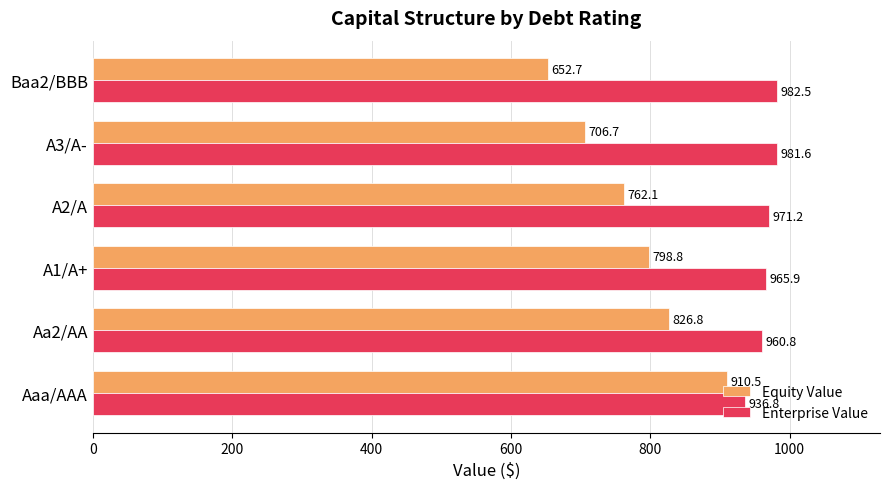

True or false: Equity Value has a value of 457.2 at Aaa/AAA.

False